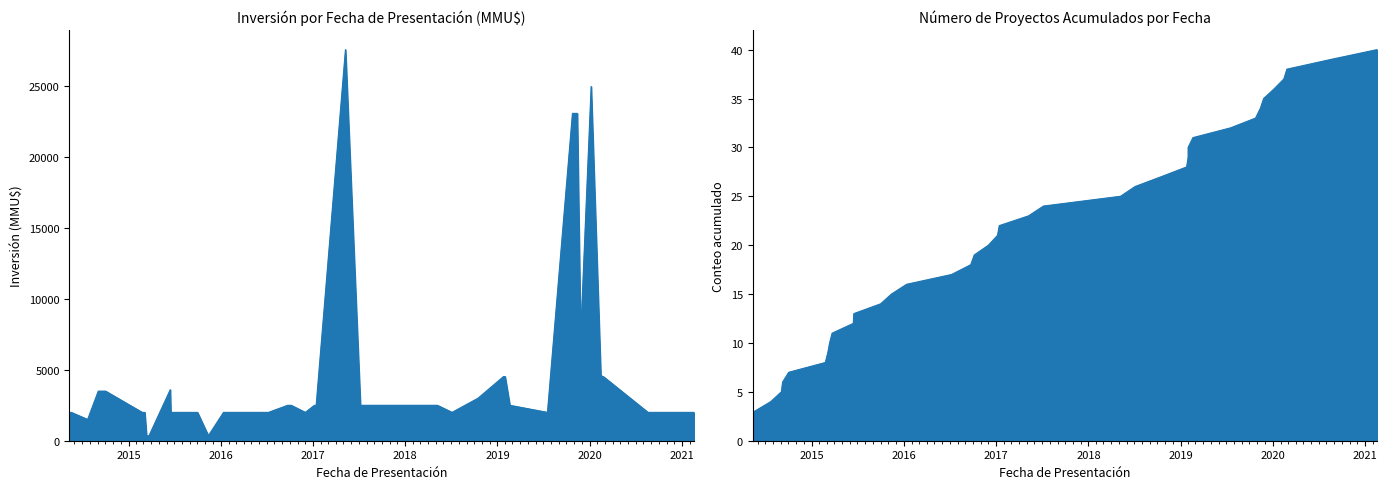

What is the sum of the values at 2019-11-13 and 2020-01-07?

48100